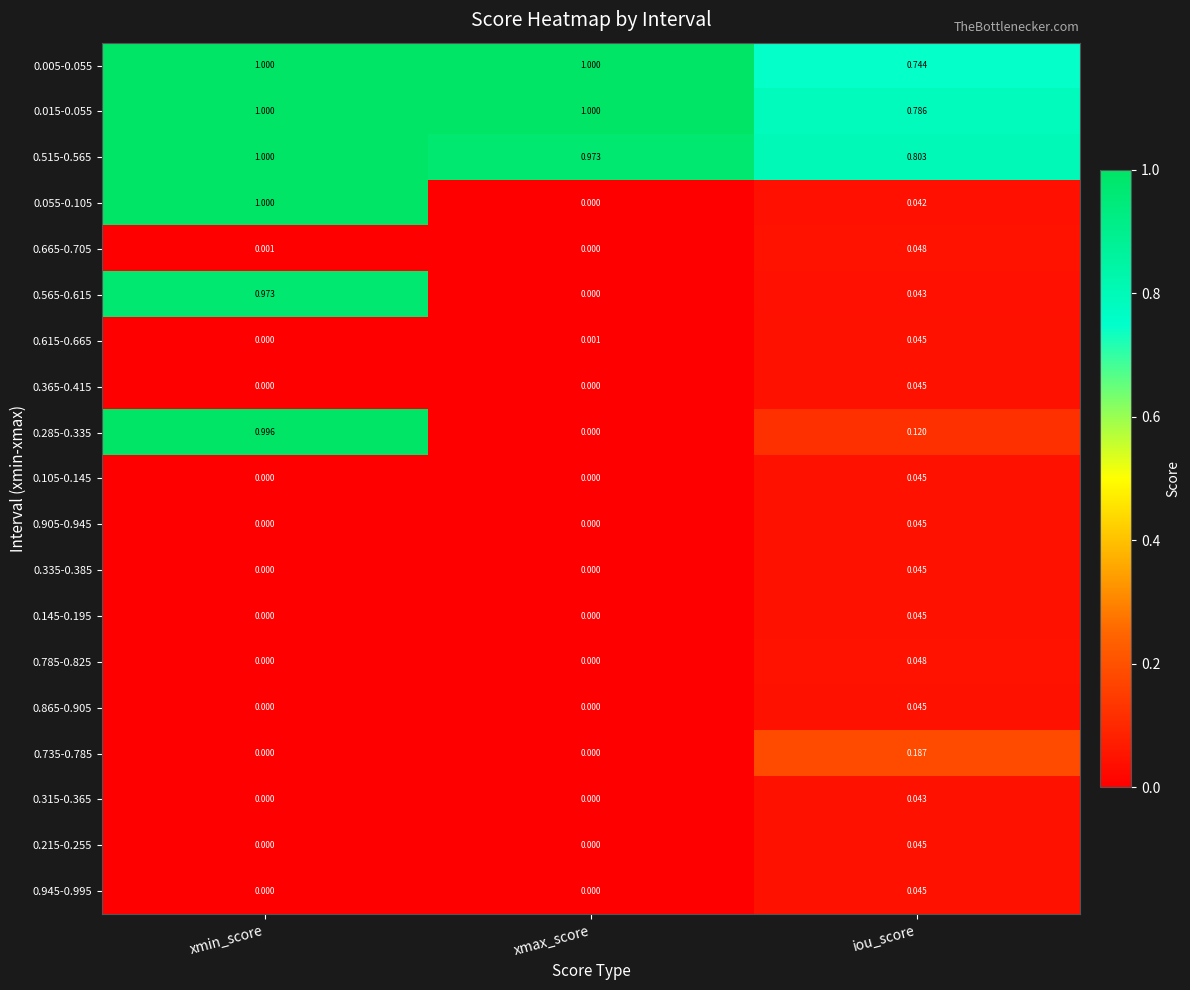

Where is 0.015-0.055 nearest to the value 0?

iou_score